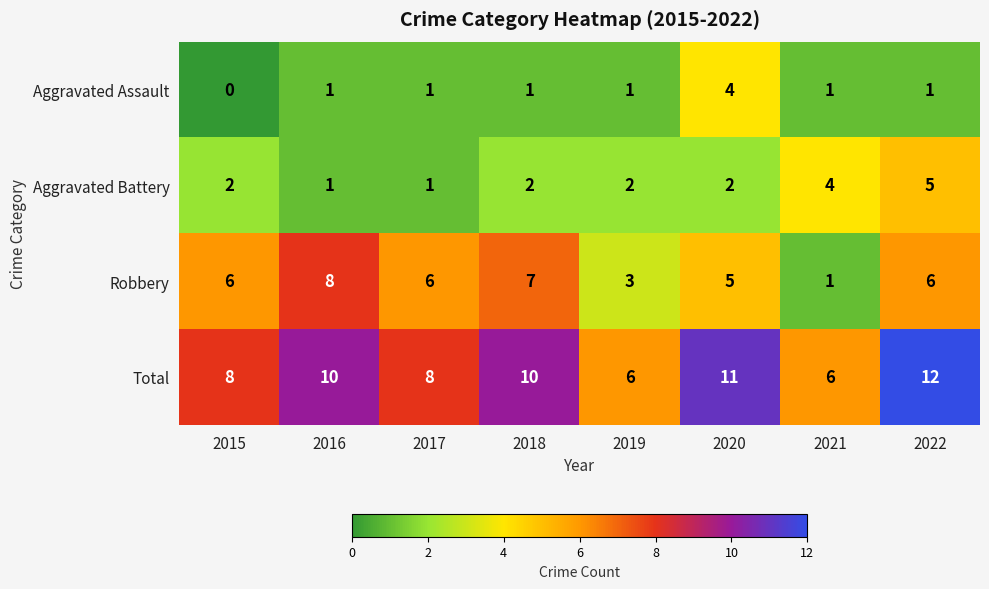

The value of Aggravated Battery at 2018 is 1. True or false?

False